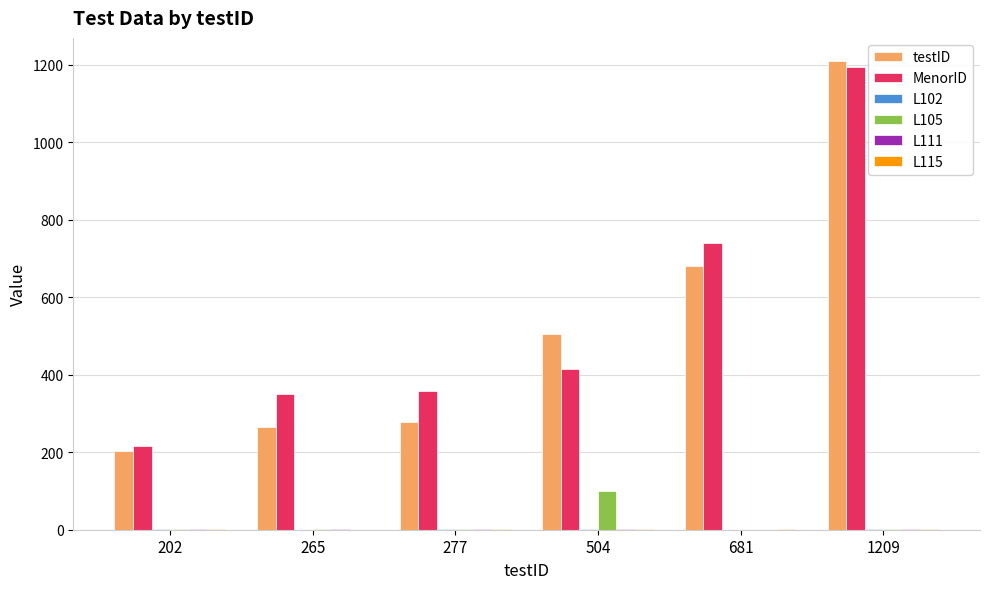

Between 277 and 681, which series saw the biggest shift?

testID